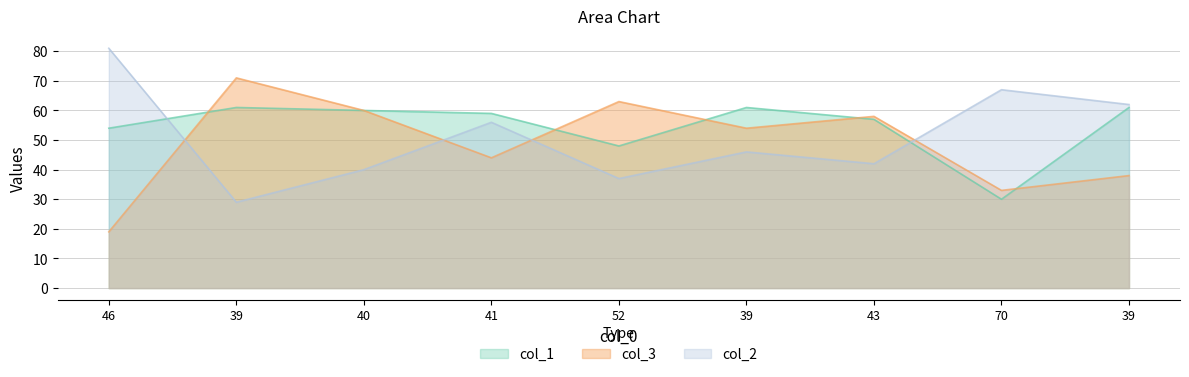

Read the col_1 value at 46, to the nearest 5.

55